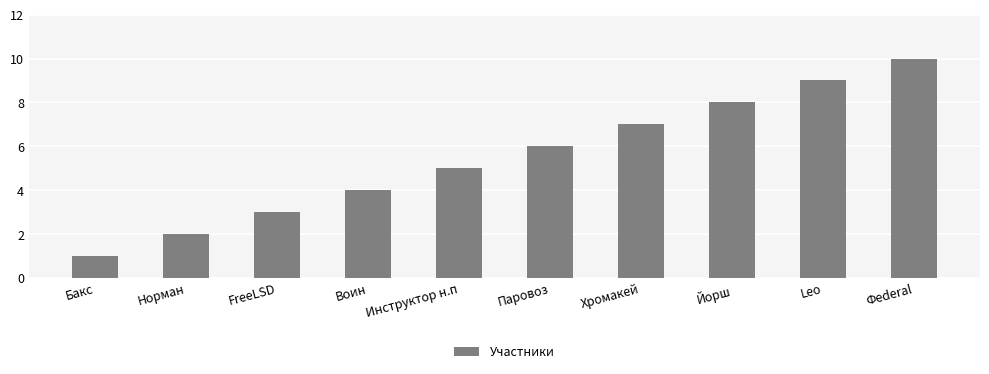

How many bars are there in total?

10